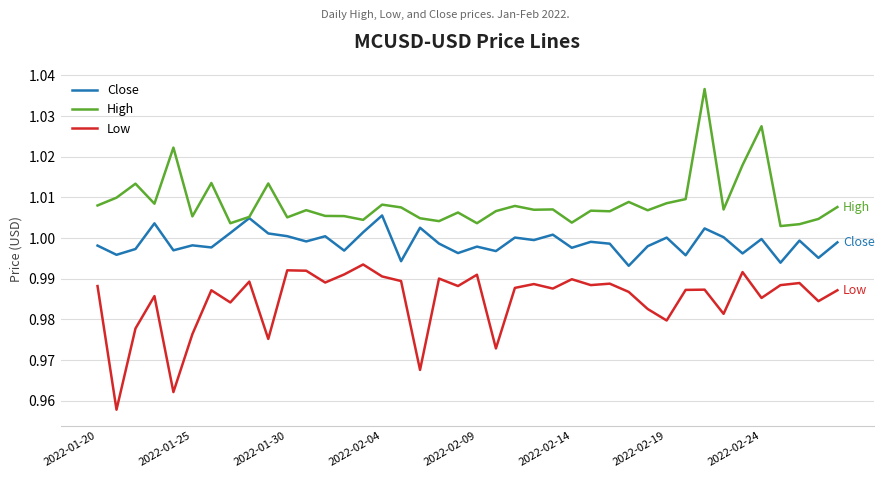

Which series has the largest total across all categories?

High